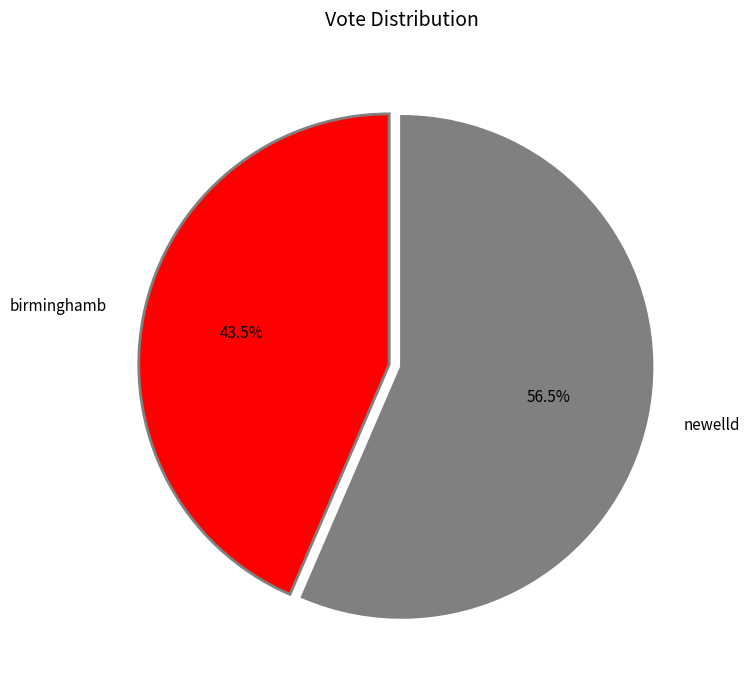

To the nearest percent, what is the difference between the newelld and birminghamb slice percentages?

13%